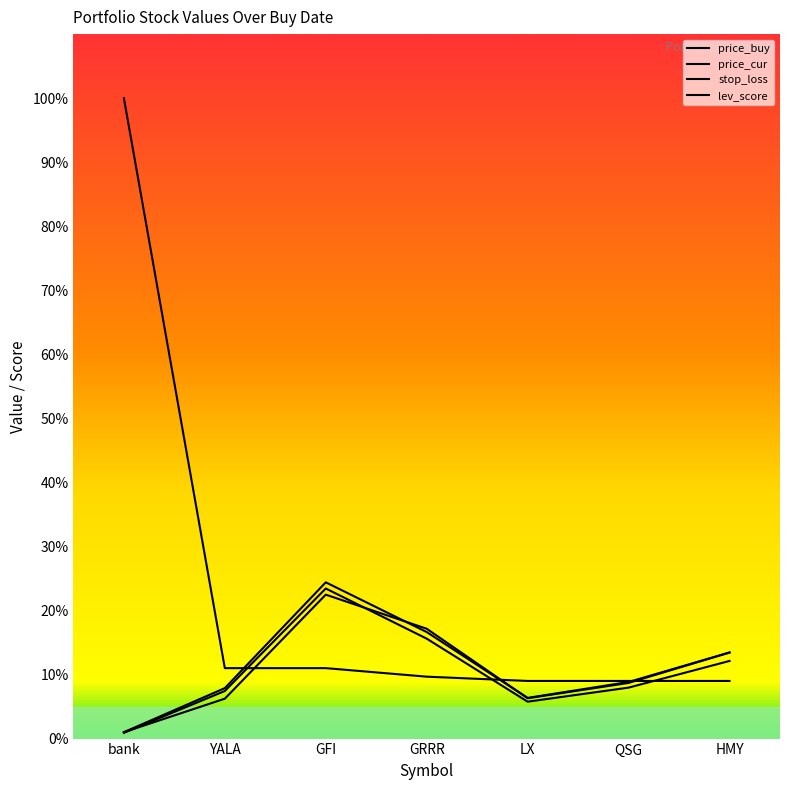

Where does the stop_loss series first go above 7?

YALA